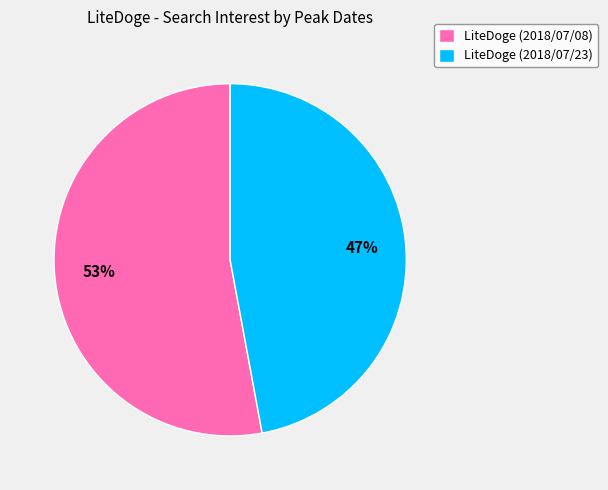

Combined, do LiteDoge (2018/07/08) and LiteDoge (2018/07/23) account for over 50%?

Yes